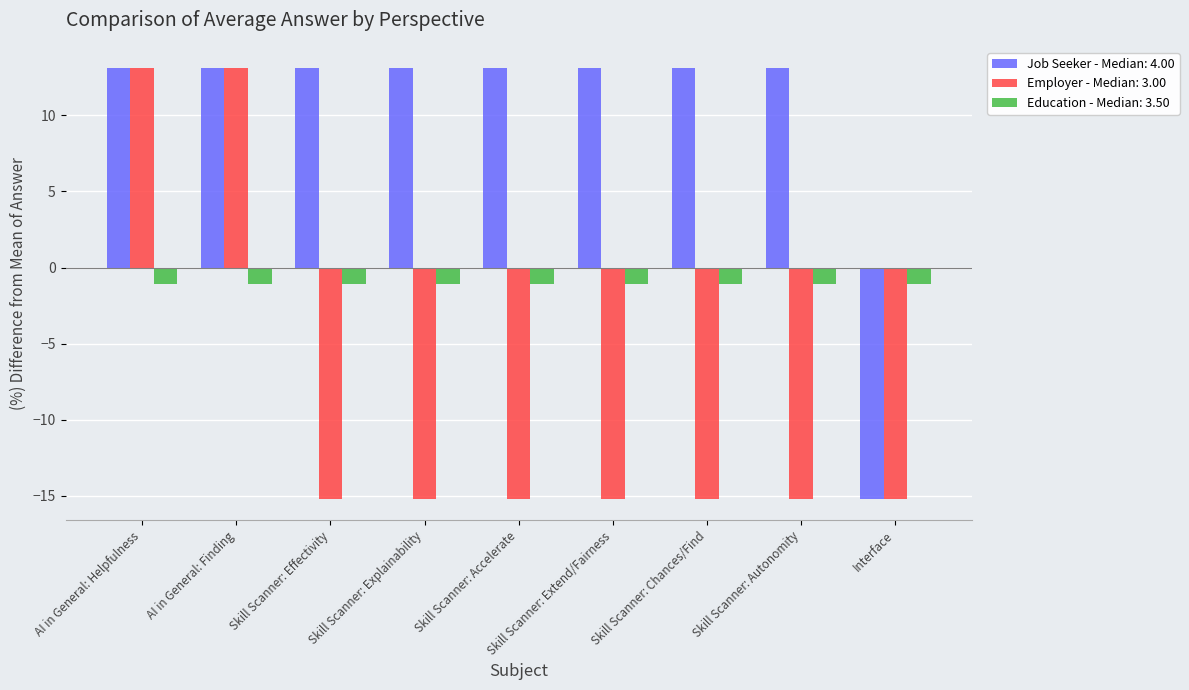

What is the label of the 1st bar from the right?

Interface